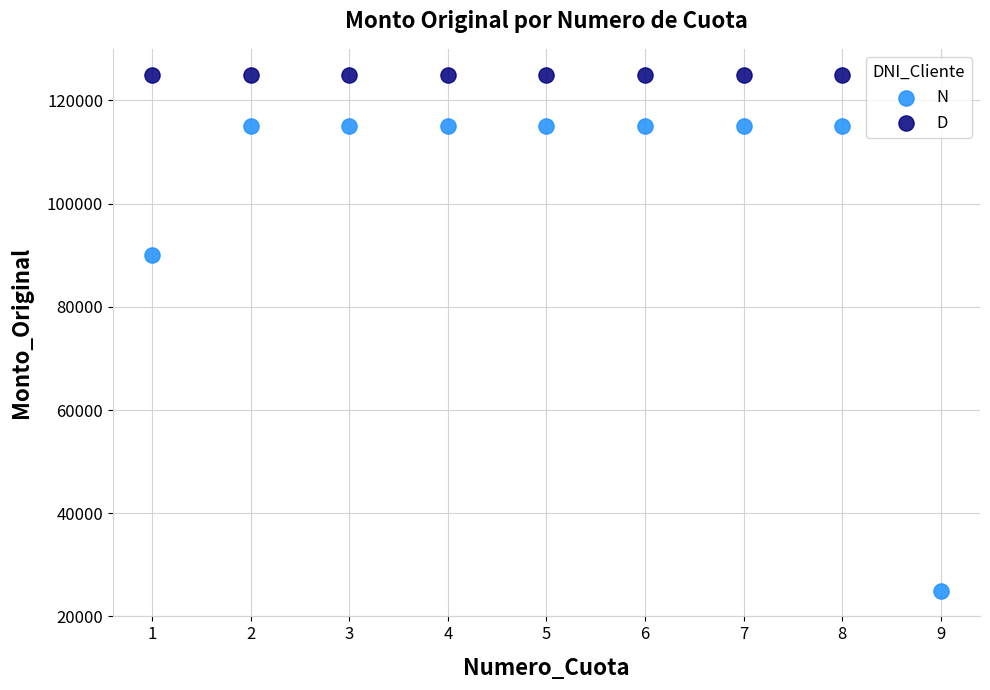

Which series reaches the maximum Y coordinate?

D